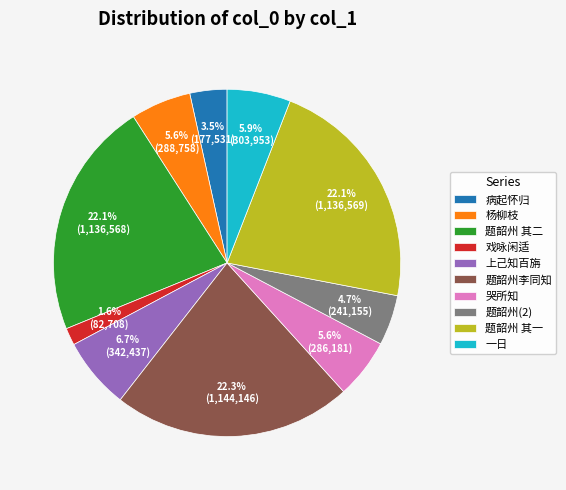

Which category has the smallest portion of the pie?

戏咏闲适